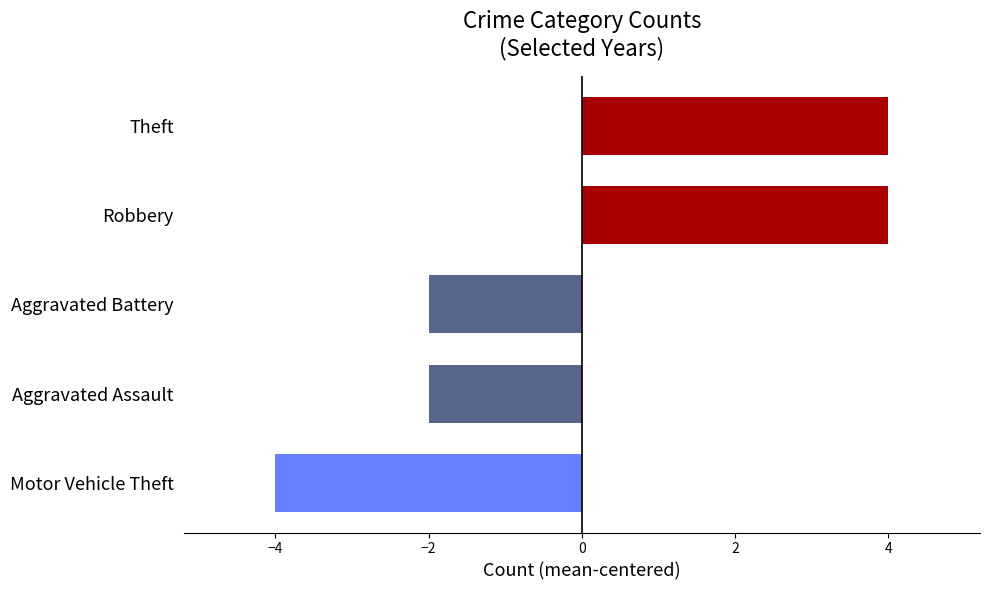

The chart shows a value of 4 at Robbery. True or false?

True